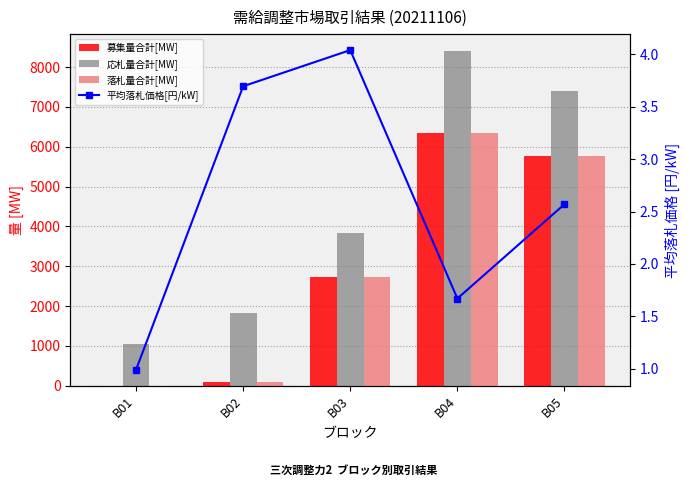

Does the chart contain stacked bars?

No